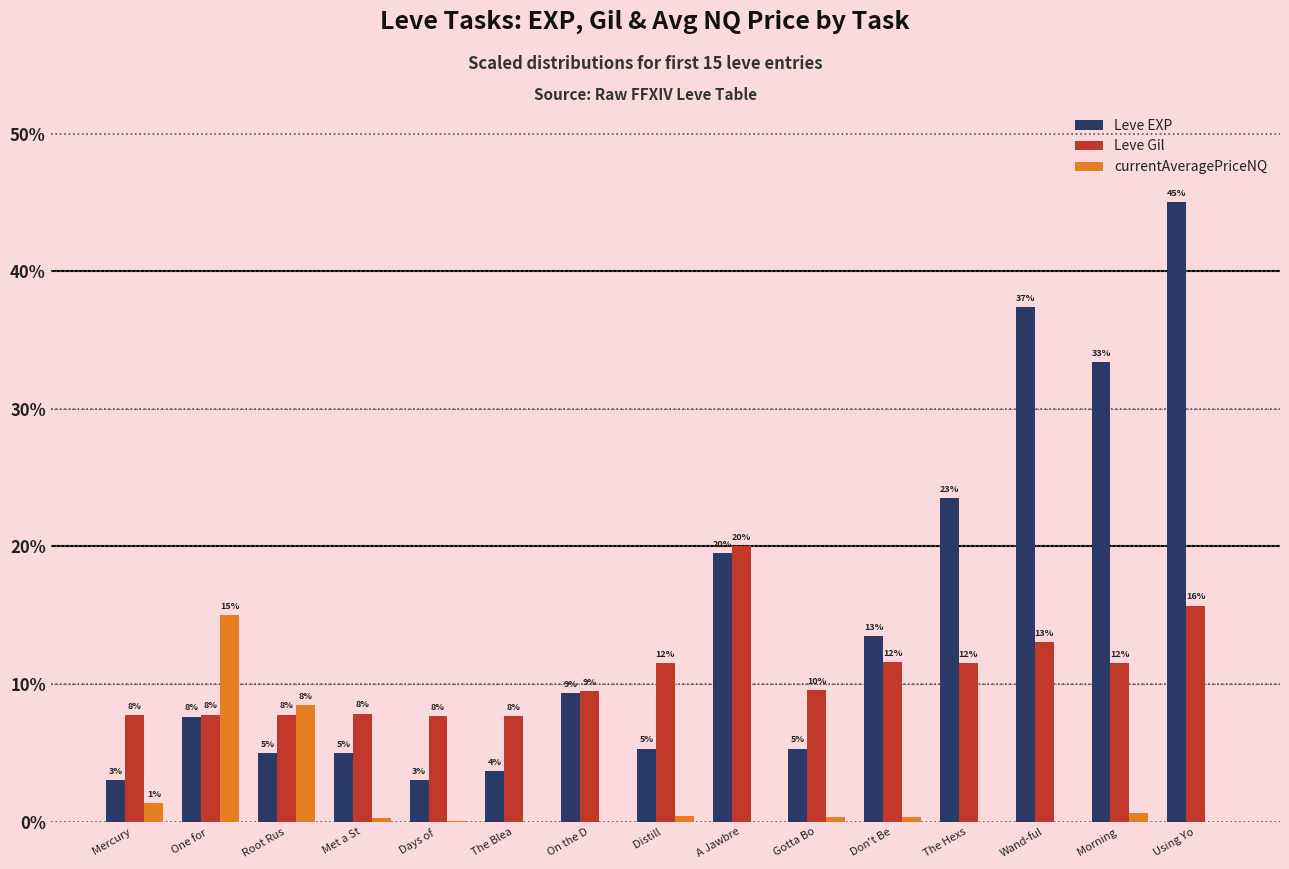

What are all the series names shown in the legend?

Leve EXP, Leve Gil, currentAveragePriceNQ